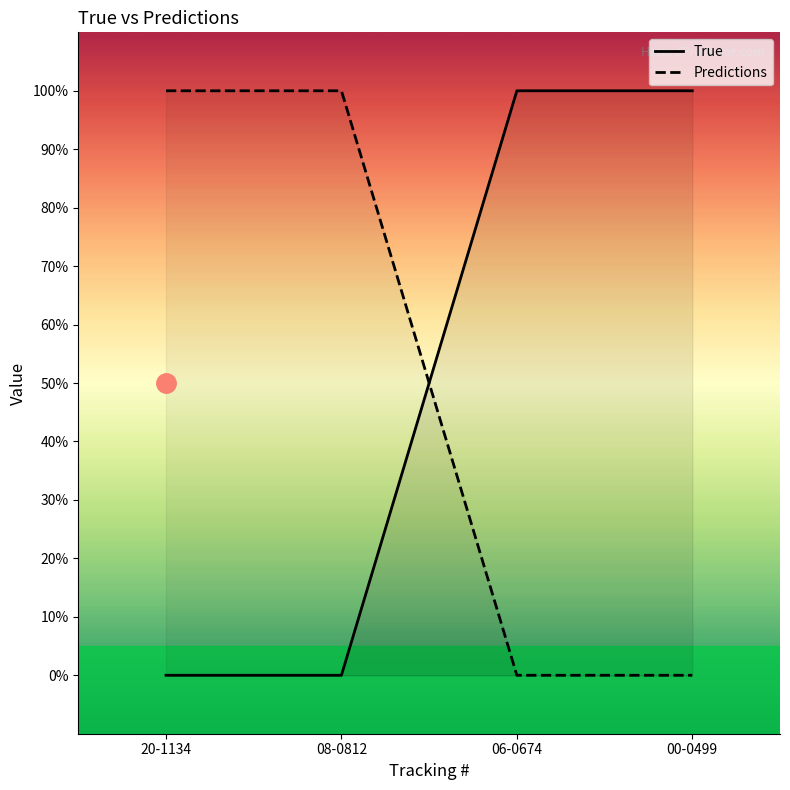

The Predictions series shows 0 at 06-0674. True or false?

True